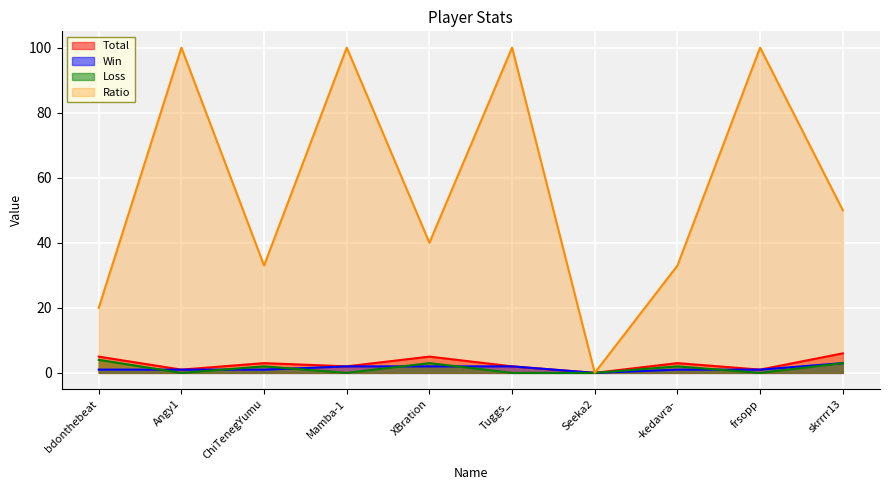

How many data points in Ratio are less than 50?

5